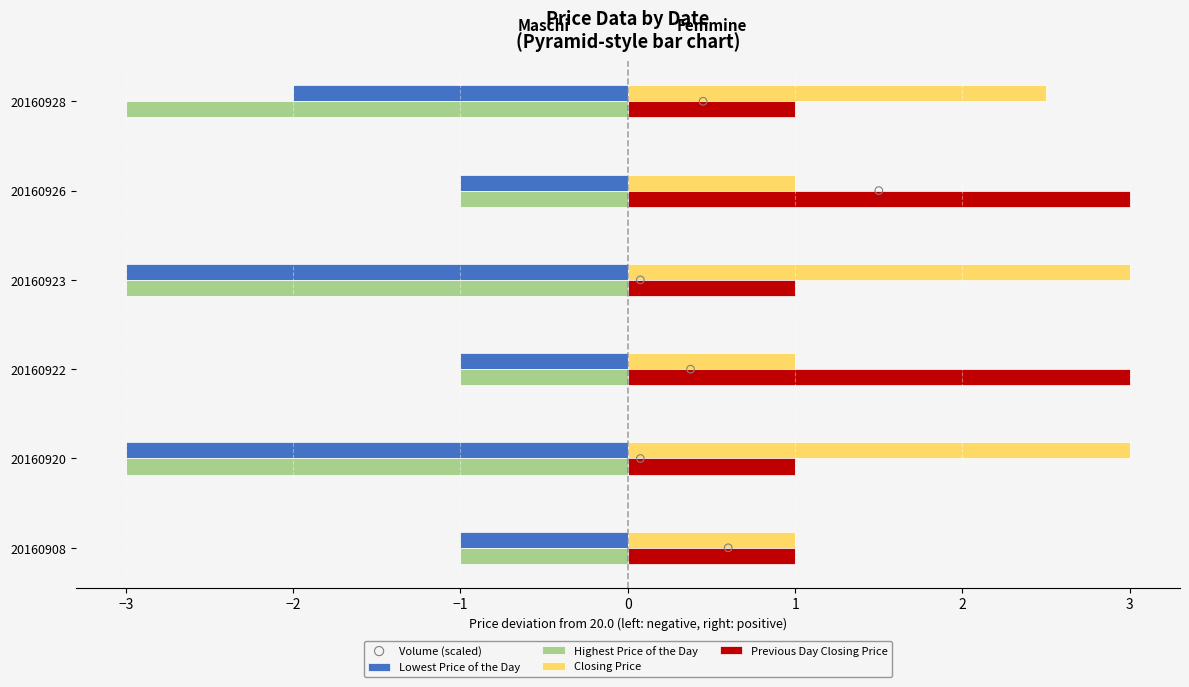

Is the value of Highest Price of the Day at 20160920 greater than the value of Previous Day Closing Price at 20160926?

No